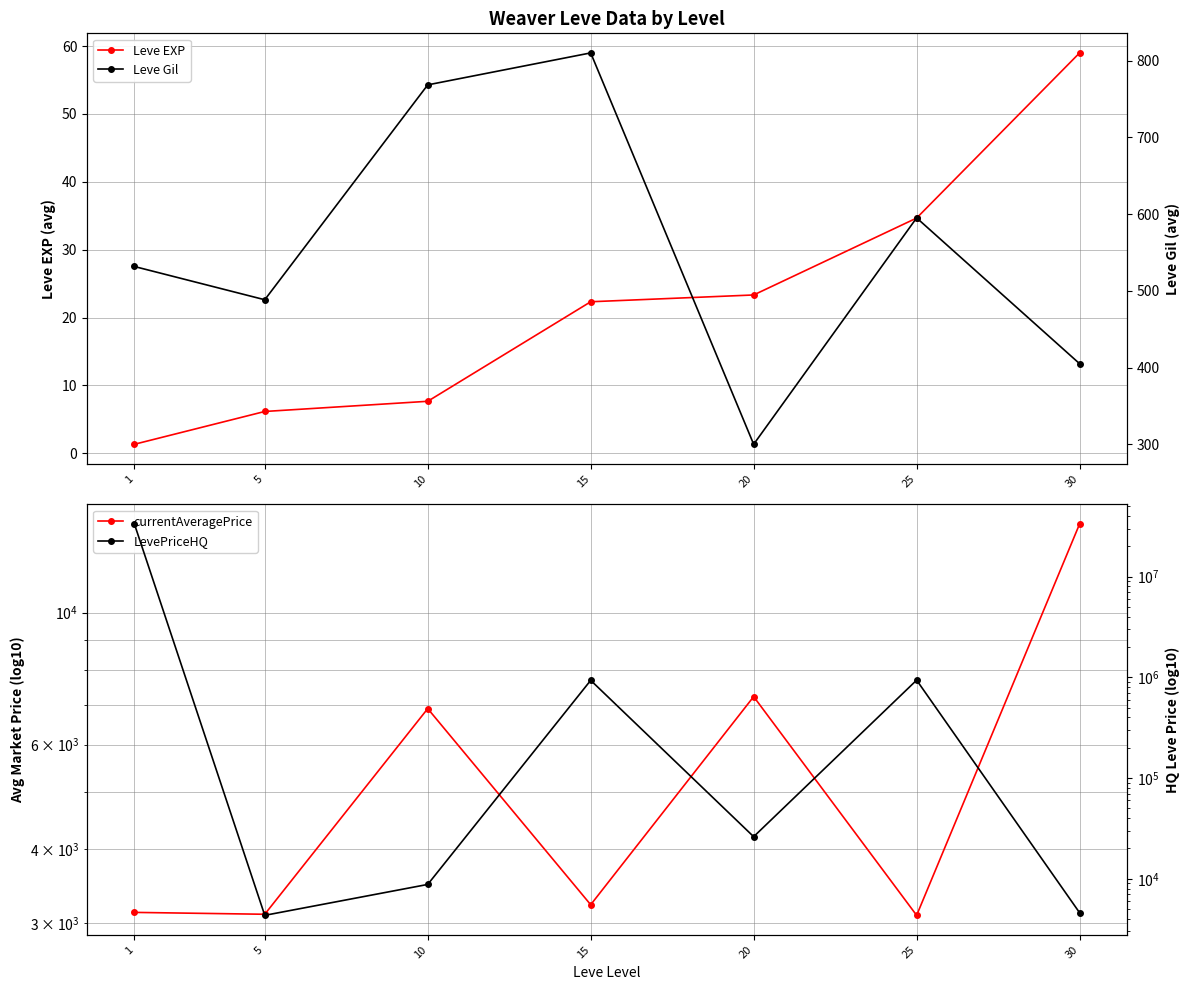

True or false: Leve EXP has a value of 23.3 at 20.

True